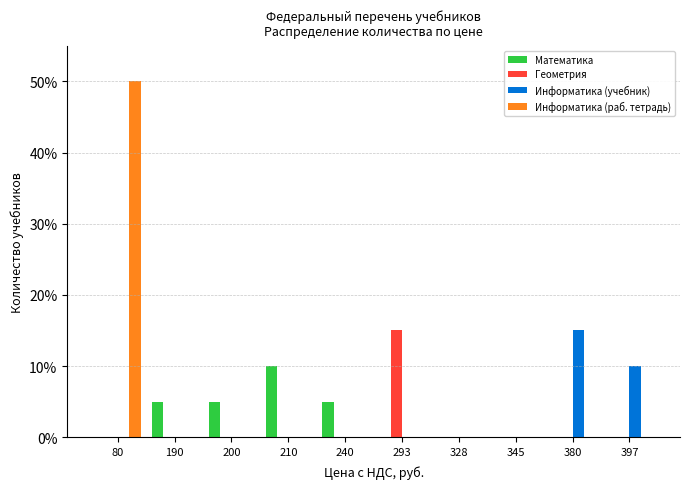

True or false: Информатика (раб. тетрадь) has a value of 0 at 345.

True